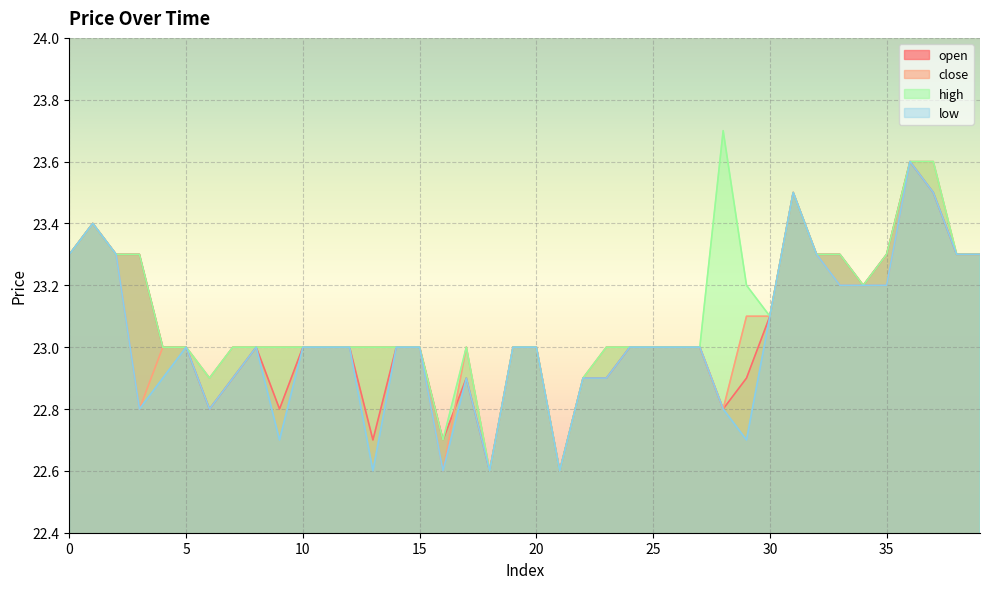

Between 10 and 34, which is larger?

34